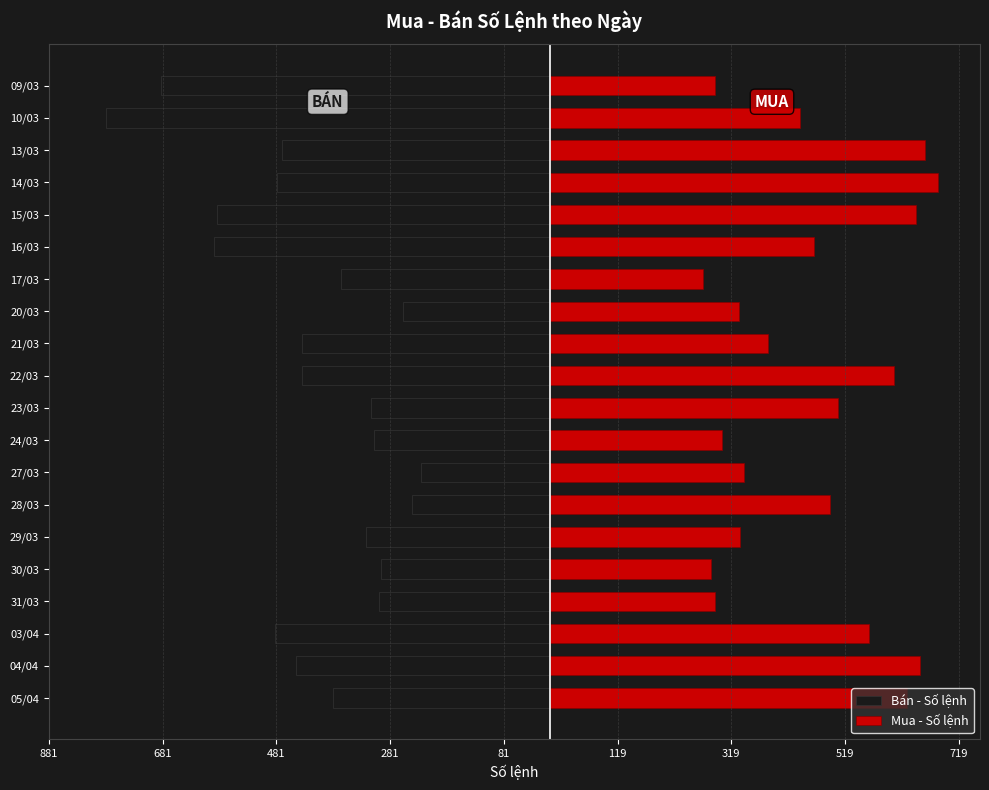

Which series has the largest range (max minus min)?

Bán - Số lệnh